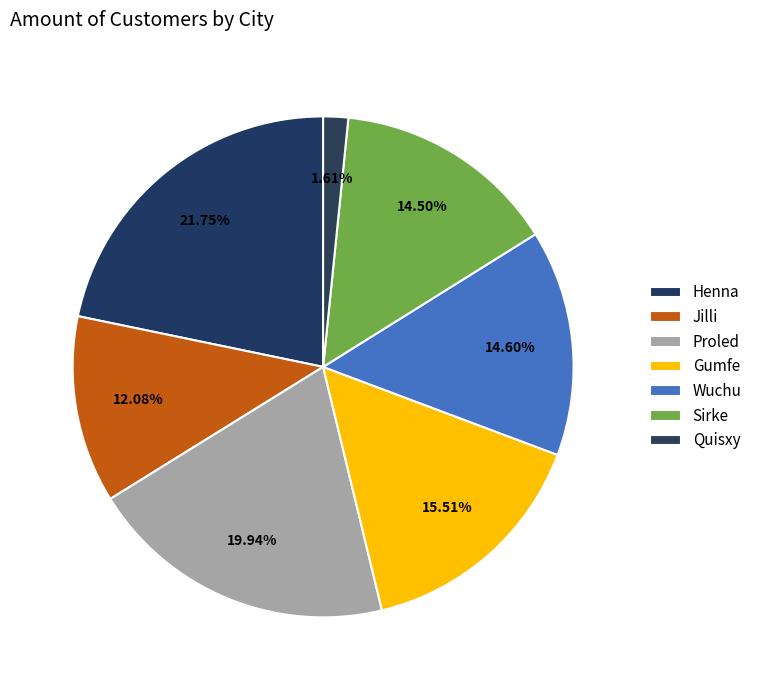

How many segments does this pie chart have?

7